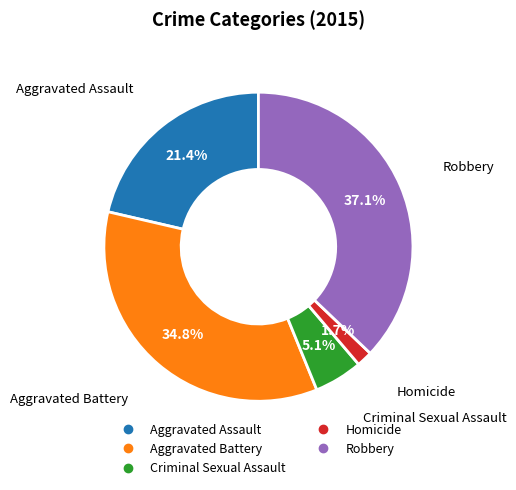

Does Aggravated Battery represent more than half of the total?

No